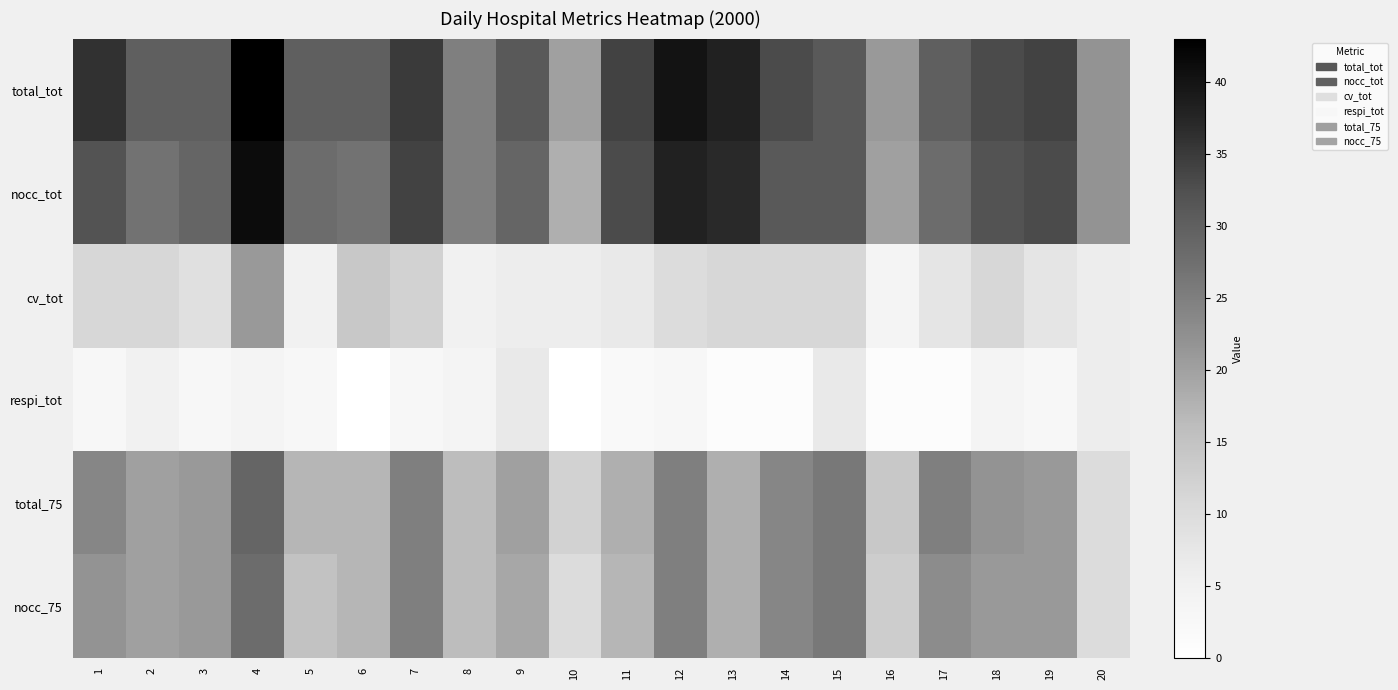

Reading left to right, transcribe all the data shown in this chart.

total_tot: 1=36	2=30	3=30	4=43	5=30	6=30	7=35	8=25	9=31	10=20	11=34	12=40	13=38	14=33	15=31	16=21	17=30	18=33	19=34	20=22
nocc_tot: 1=32	2=27	3=29	4=41	5=28	6=27	7=34	8=25	9=29	10=18	11=33	12=38	13=37	14=31	15=31	16=20	17=28	18=32	19=33	20=22
cv_tot: 1=11	2=11	3=9	4=21	5=5	6=14	7=12	8=5	9=6	10=6	11=7	12=10	13=11	14=11	15=11	16=4	17=8	18=11	19=8	20=6
respi_tot: 1=3	2=5	3=3	4=4	5=3	6=0	7=3	8=4	9=7	10=0	11=2	12=3	13=1	14=1	15=7	16=1	17=1	18=4	19=3	20=6
total_75: 1=24	2=20	3=21	4=29	5=17	6=17	7=25	8=16	9=20	10=12	11=18	12=25	13=18	14=24	15=26	16=14	17=25	18=22	19=21	20=10
nocc_75: 1=22	2=20	3=21	4=28	5=15	6=17	7=25	8=16	9=19	10=10	11=17	12=25	13=18	14=24	15=26	16=13	17=23	18=21	19=21	20=10